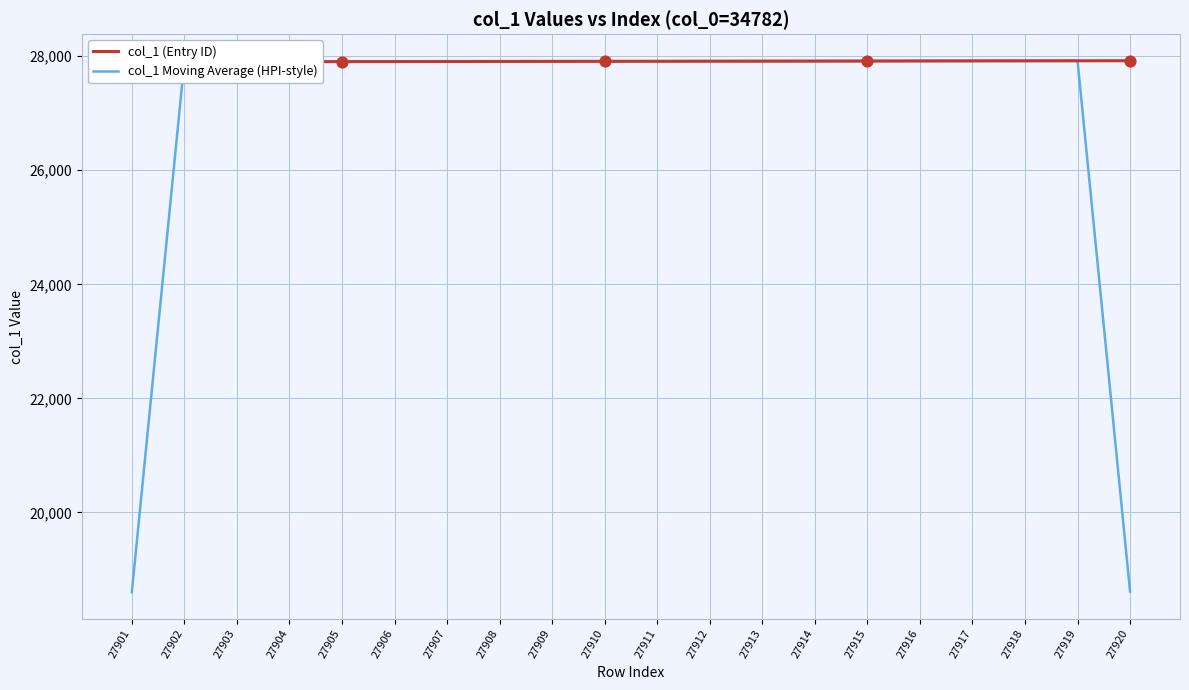

Which series contains the highest Y value?

col_1 (Entry ID)